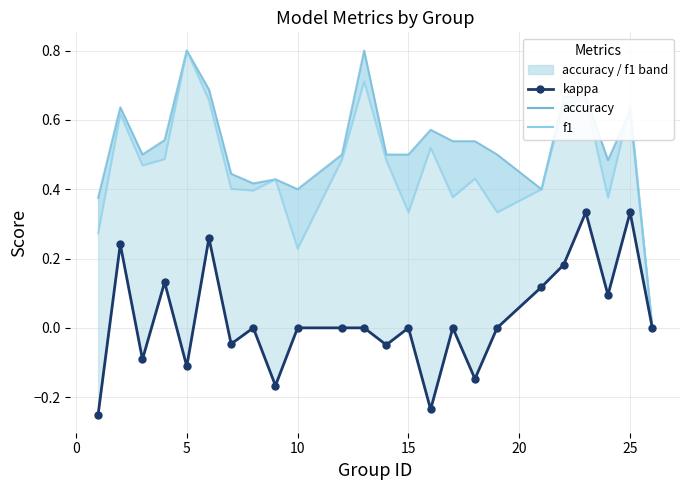

What is the difference between the maximum and minimum values in the accuracy series?

0.8